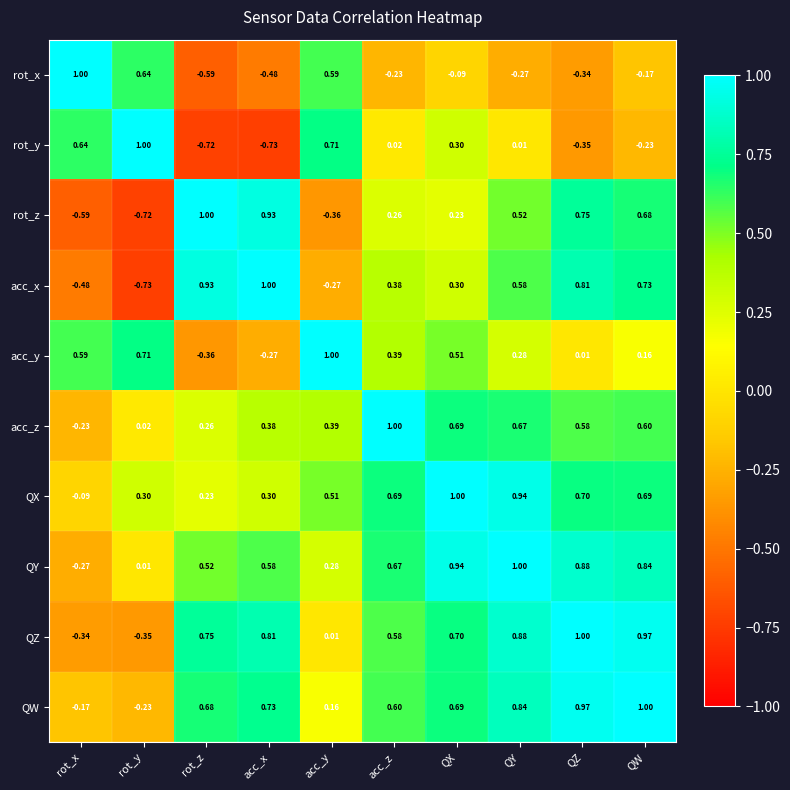

At which label does QX first exceed 0?

rot_y